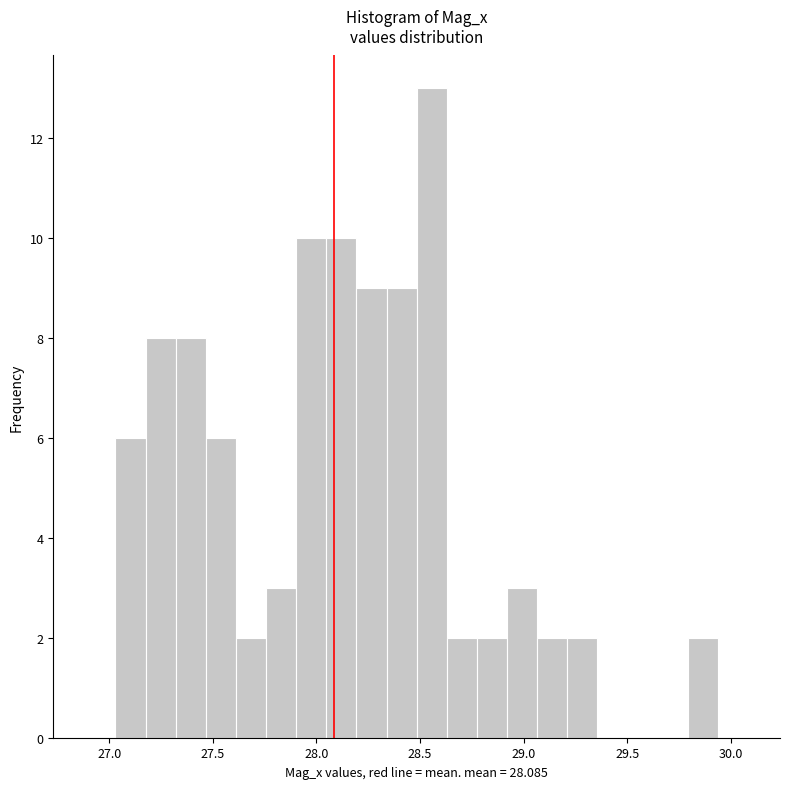

Around what value on the x-axis is the tallest bar? Give the approximate position of its centre, as read against the axis.

28.55